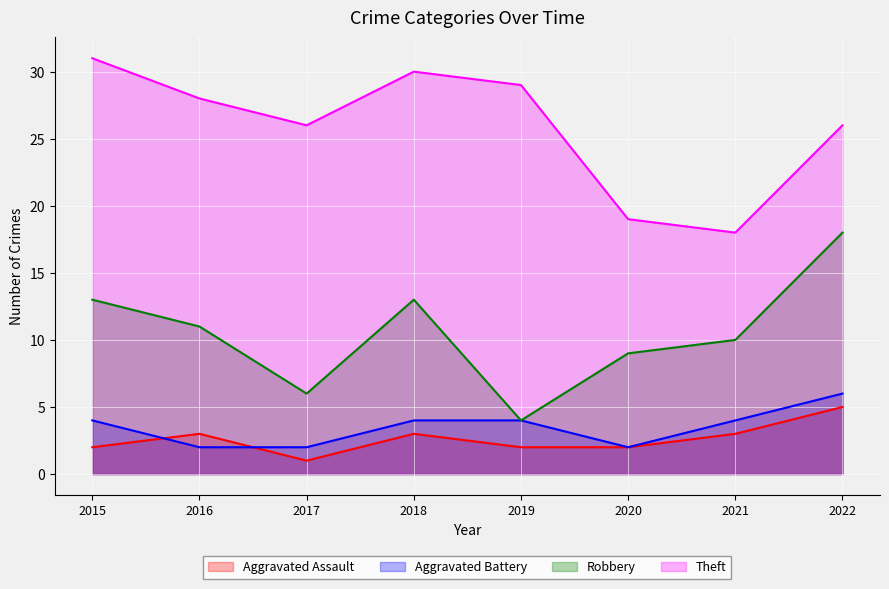

What is the value of the Aggravated Battery point at the 8th from the left?

6